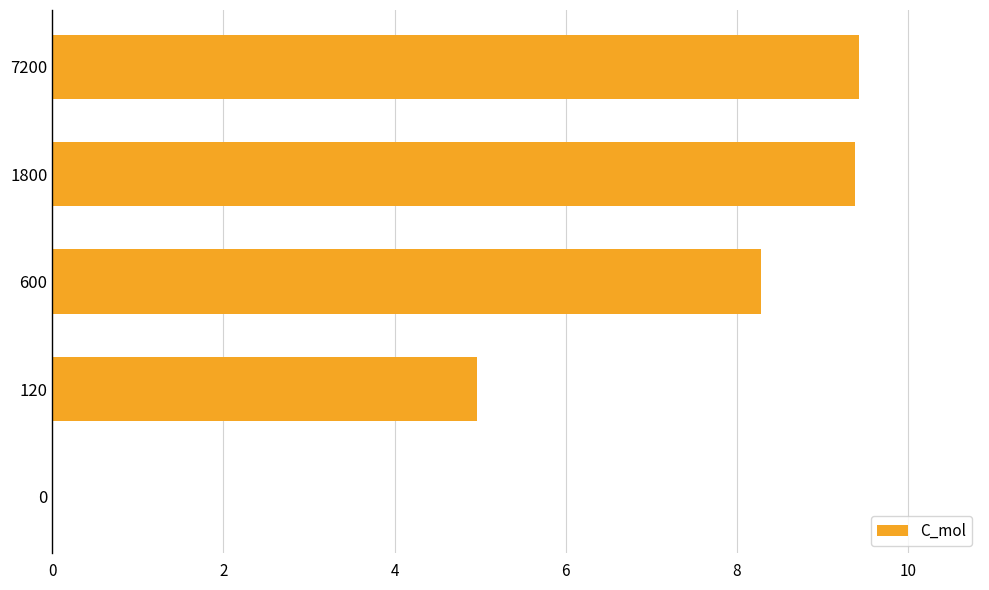

Approximately how many times larger is the value at 120 compared to 600?

0.6